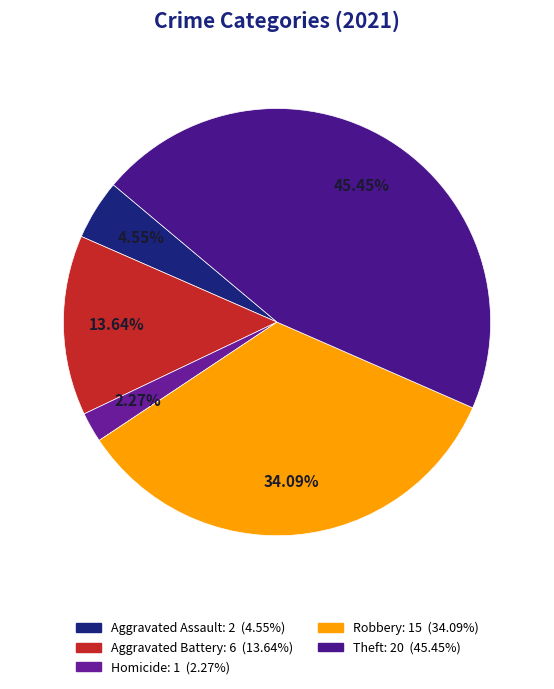

How many slices are in this pie chart?

5